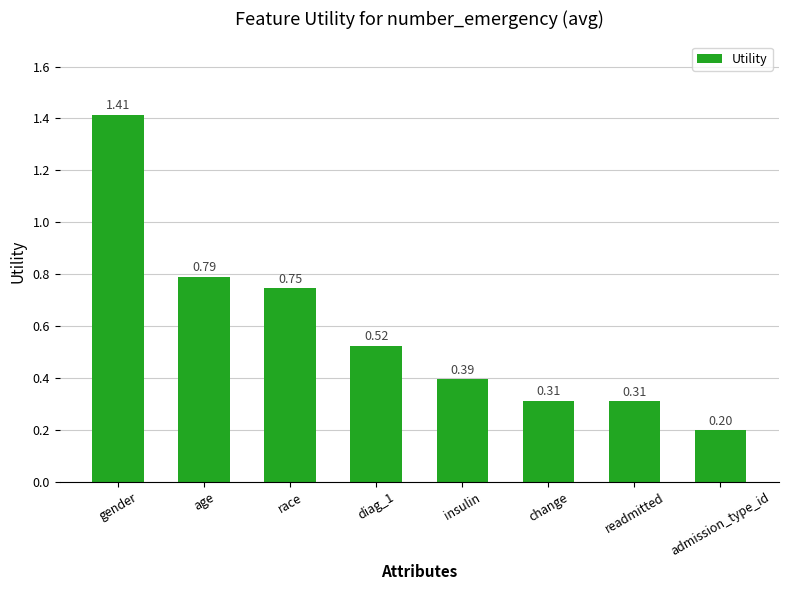

What is the sum of the values at insulin and diag_1?

0.9